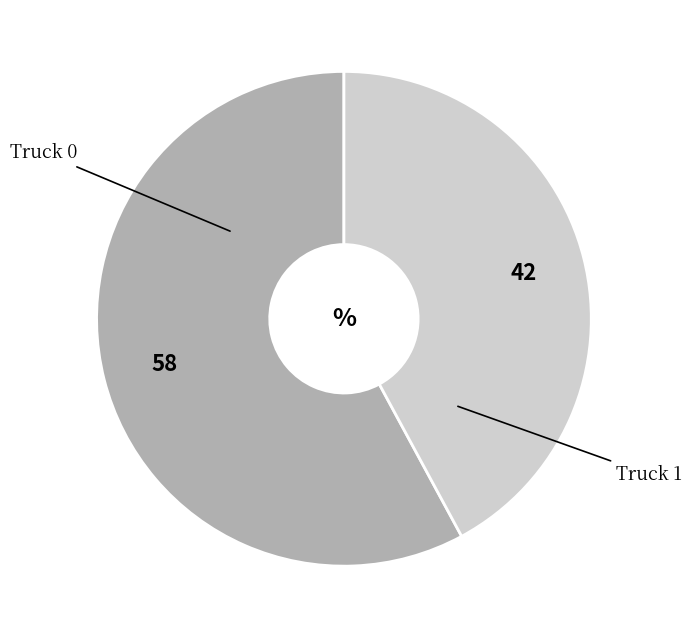

Is there a majority slice in this chart?

Yes